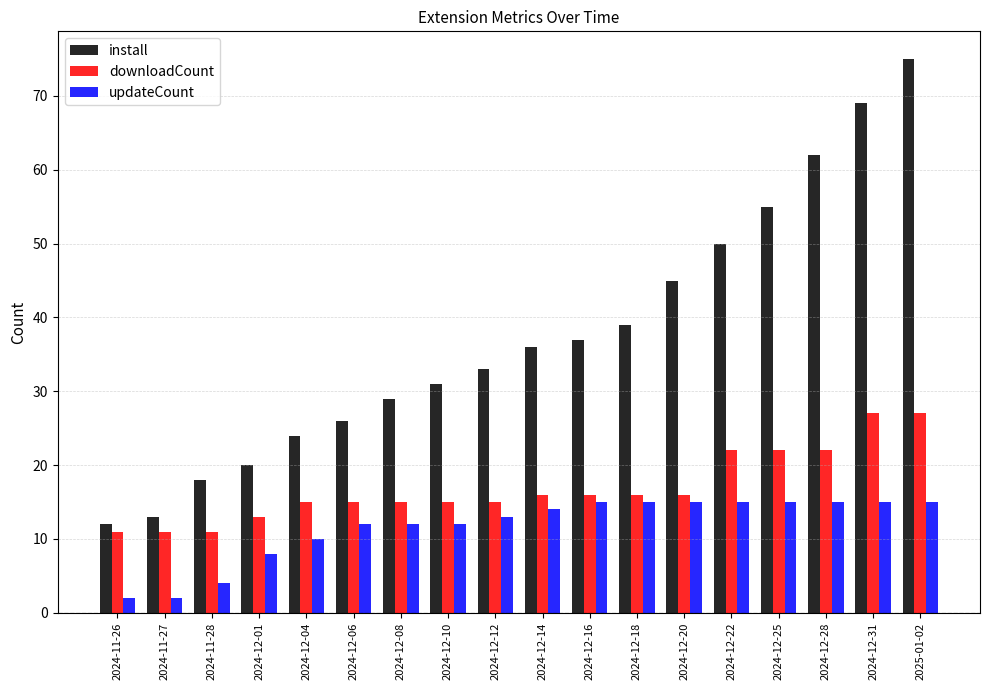

What is the label of the 9th bar from the left?

2024-12-12